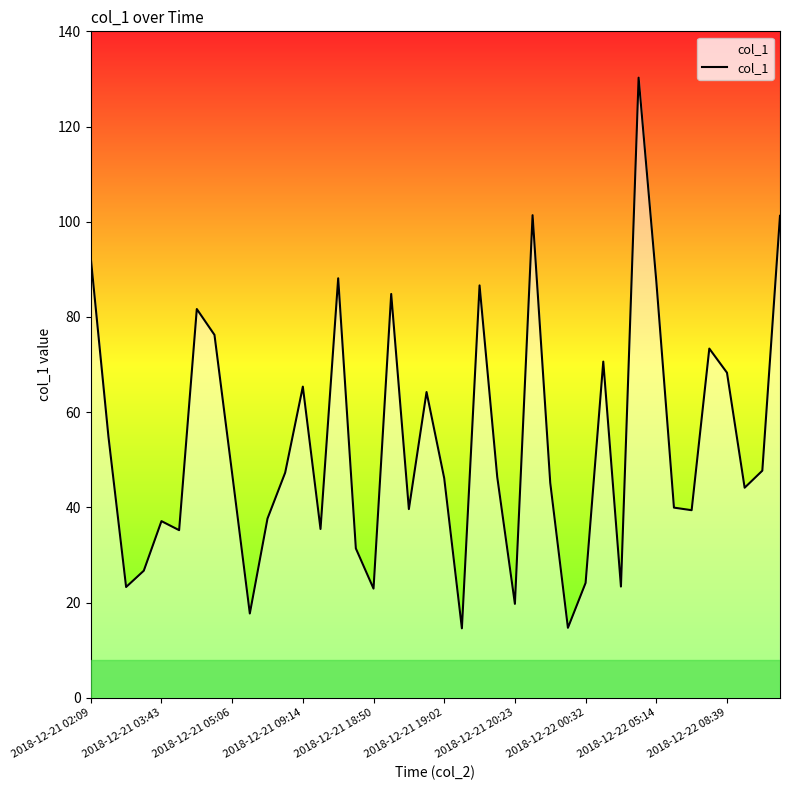

What is the difference between the maximum and minimum values?

115.7